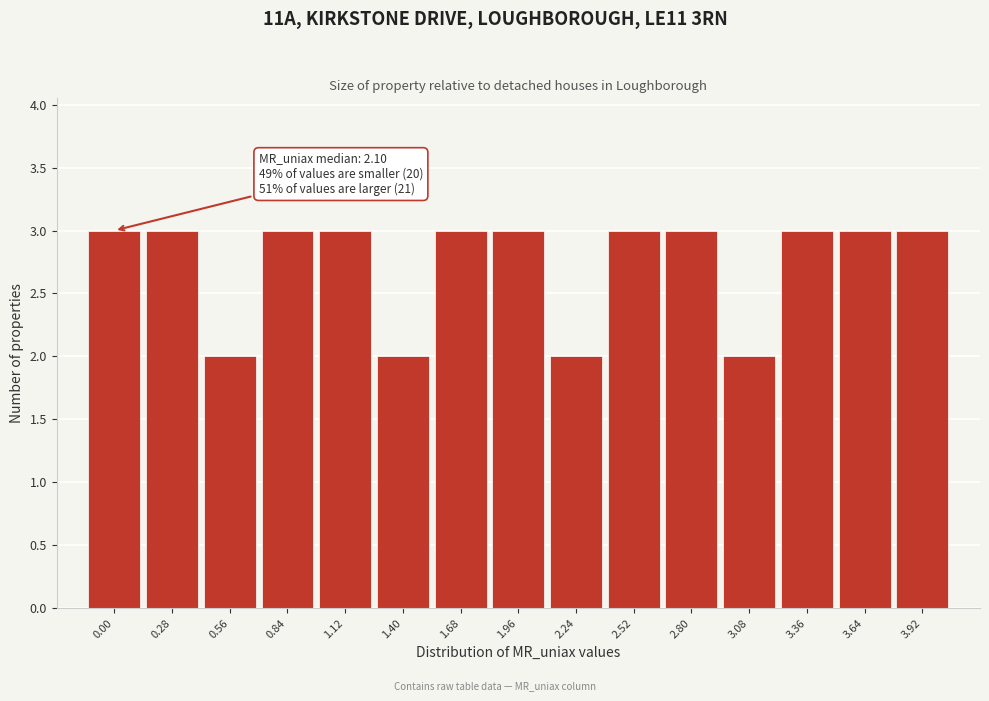

Reading right to left, transcribe all the data shown in this chart.

3	3	3	2	3	3	2	3	3	2	3	3	2	3	3